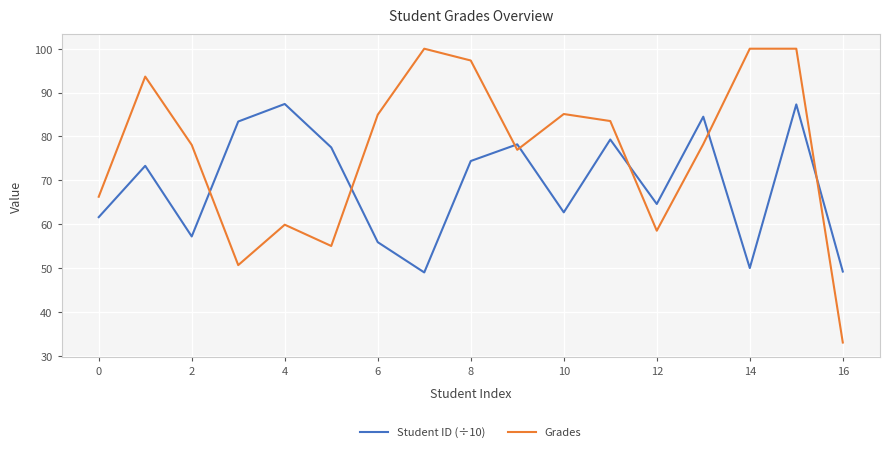

What is the sum of all Student ID (÷10) values?

1175.5